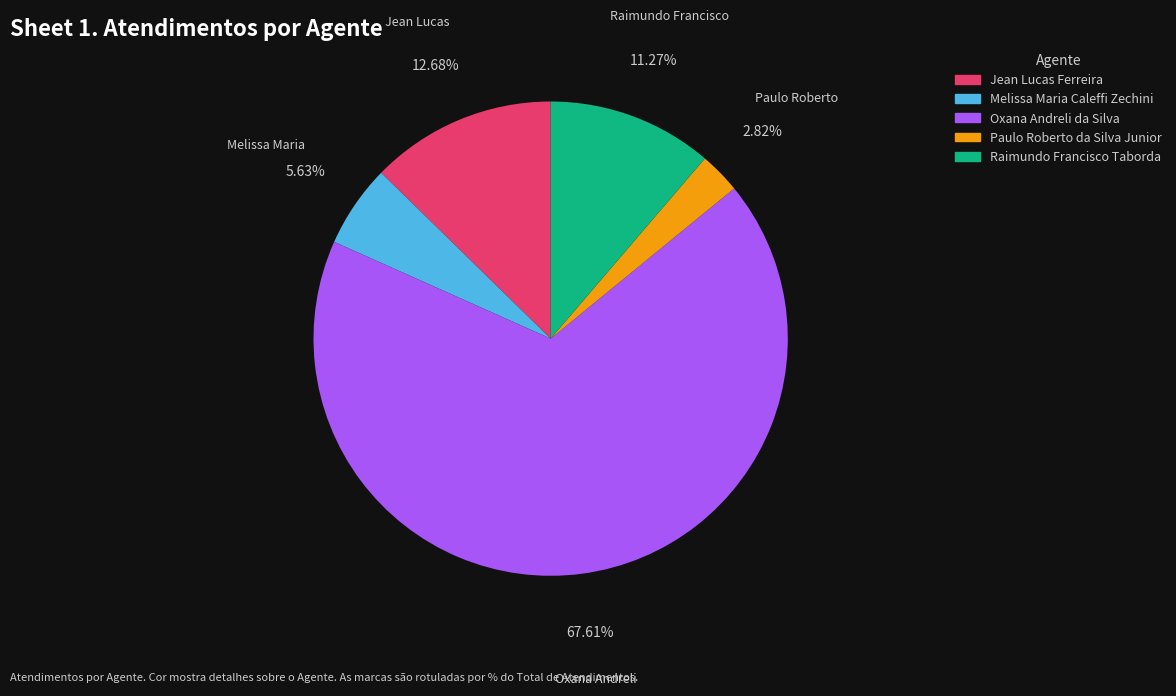

True or false: Oxana Andreli da Silva accounts for 80% of the total.

False